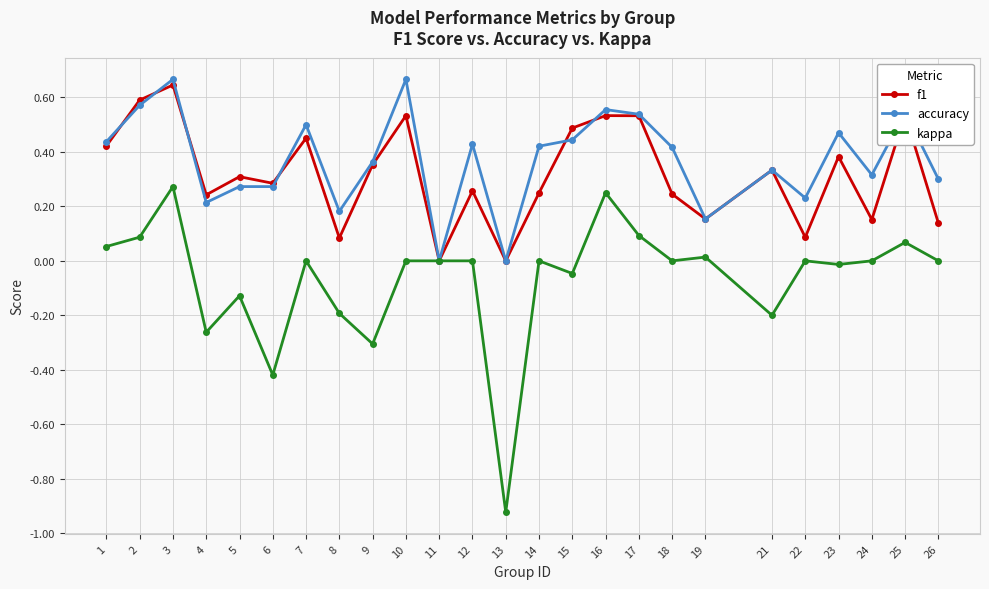

Is the value of f1 at 24 greater than the value of kappa at 16?

No